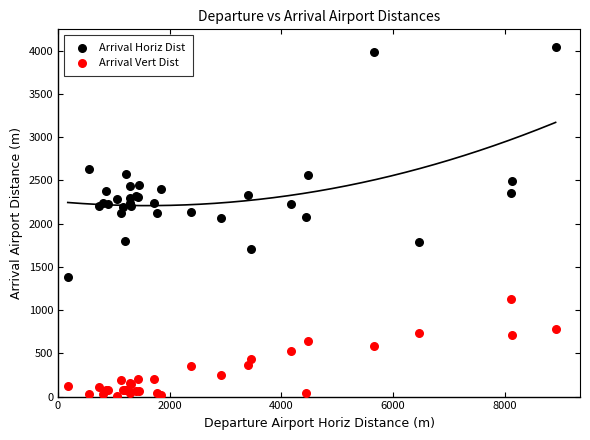

Which series contains the lowest Y value?

Arrival Vert Dist